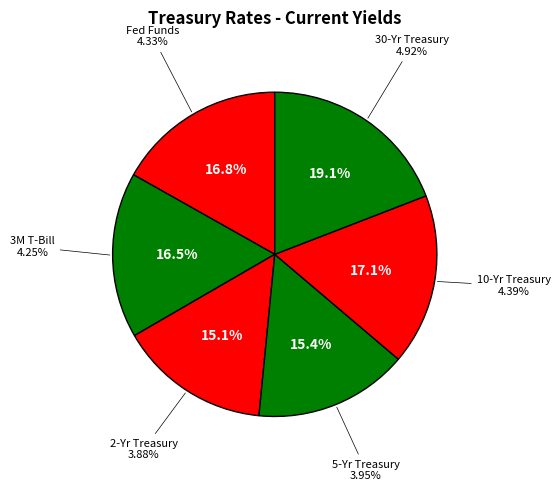

Which slice is the largest?

30-Yr Treasury